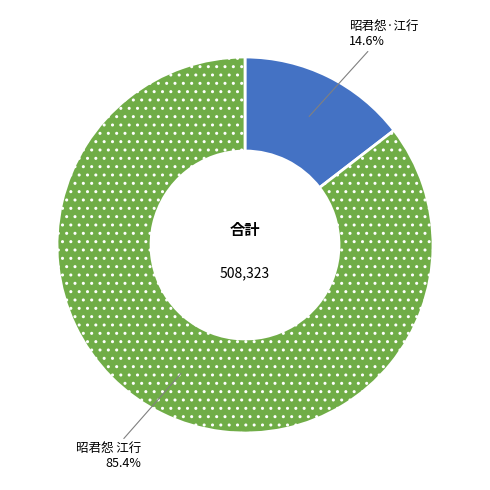

Approximately how many times larger is the value at 昭君怨·江行 compared to 昭君怨 江行?

0.2